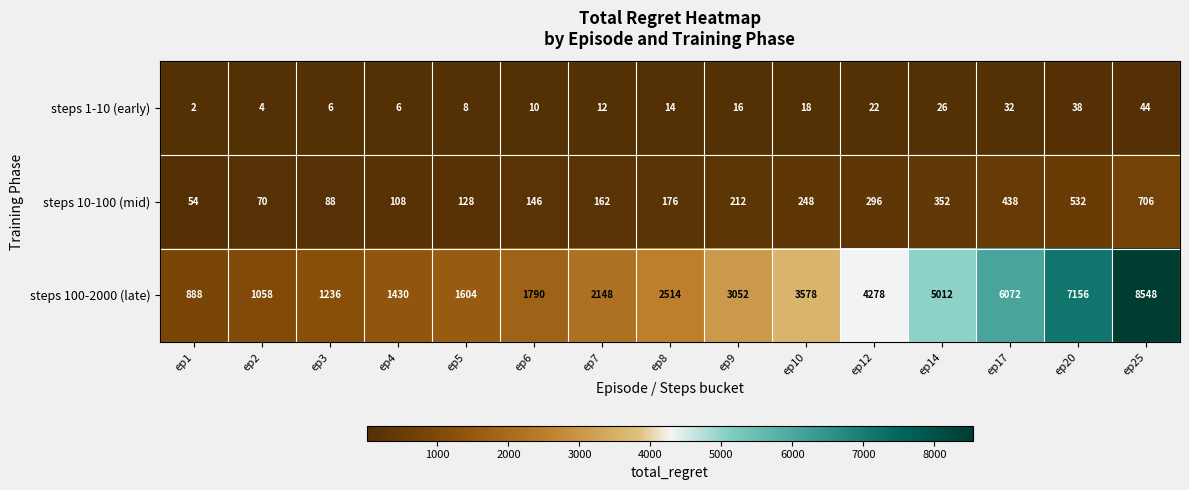

Which series has the widest spread of values?

steps 100-2000 (late)